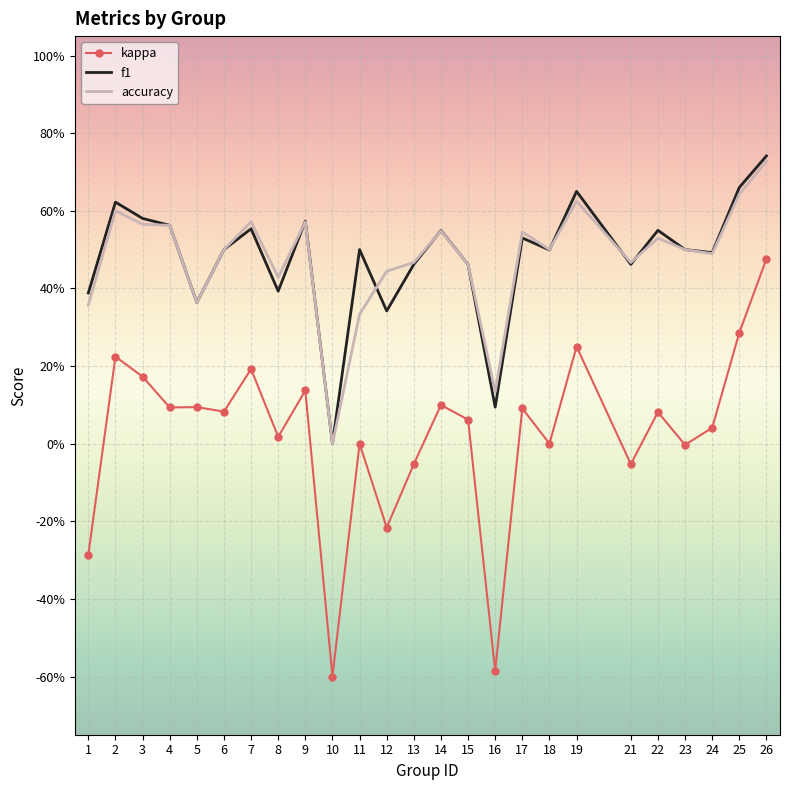

At how many categories does at least one series exceed 0?

24